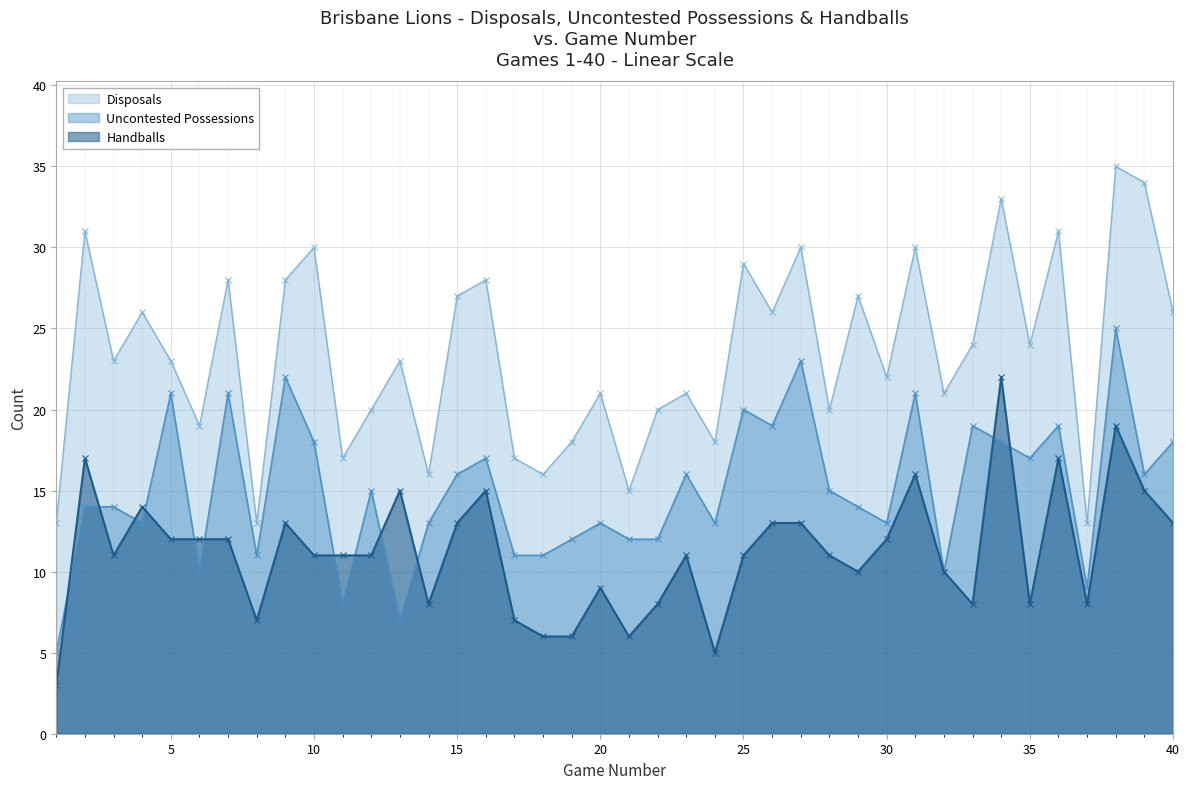

Does the chart display data point markers on the line(s)?

Yes